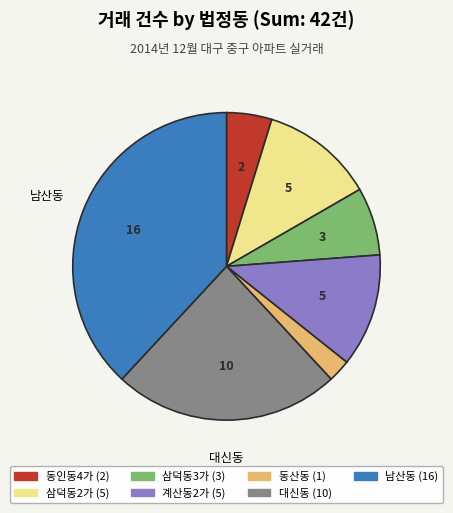

Which slice is the largest?

남산동